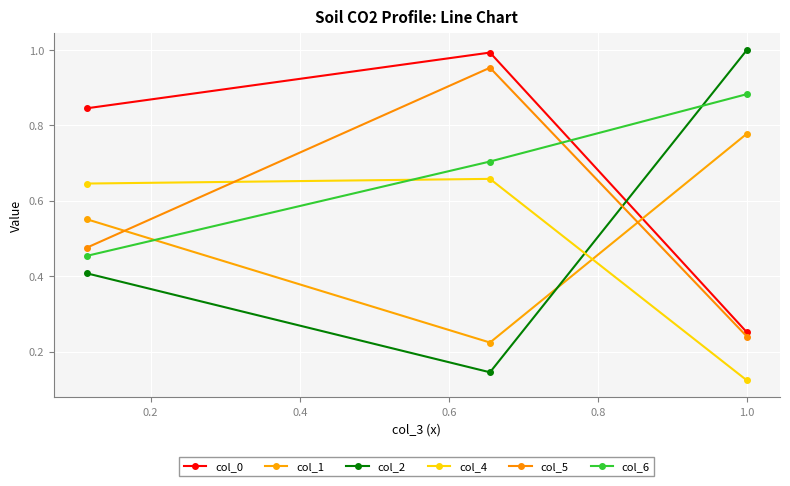

Does the chart have visible grid lines?

Yes